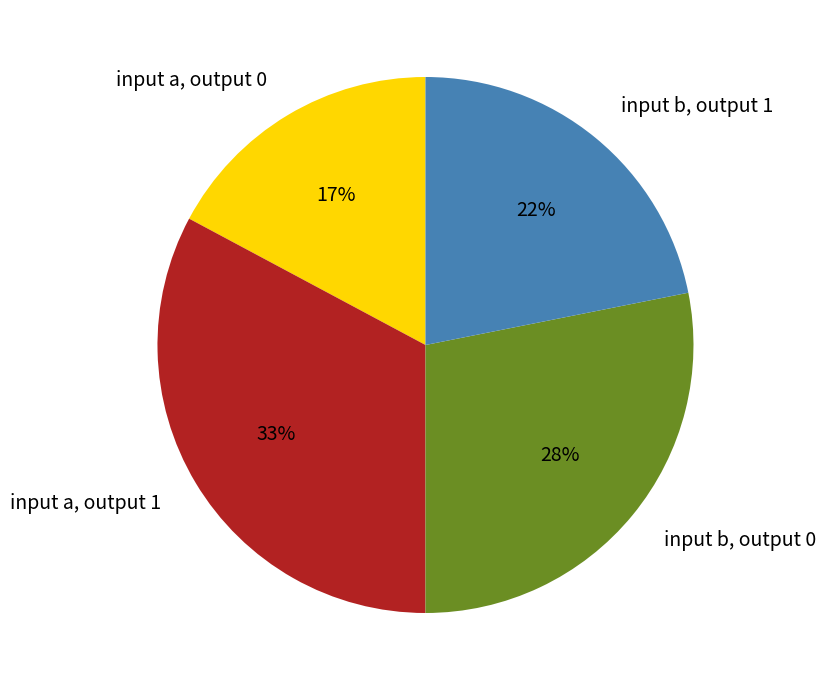

To the nearest percent, what percentage of the pie is input b, output 1?

22%